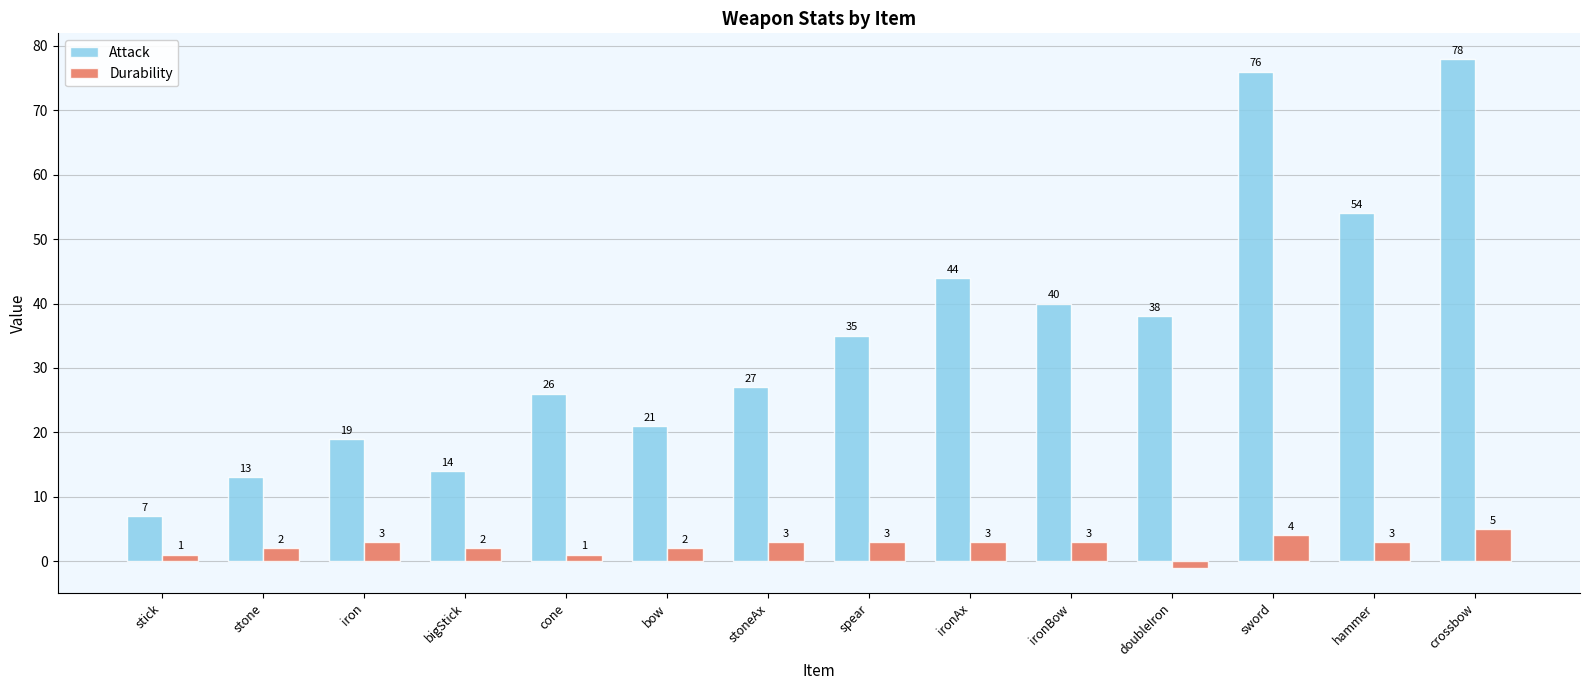

At which category is the sum across all series the highest?

crossbow